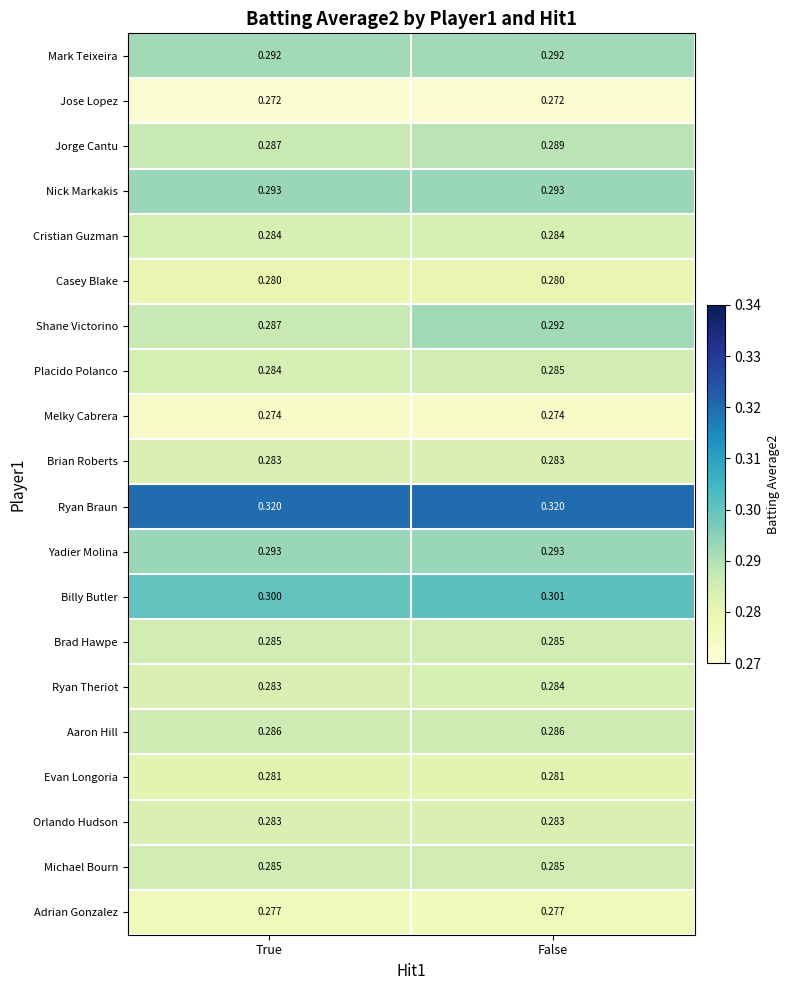

Which series has the largest total across all categories?

Ryan Braun